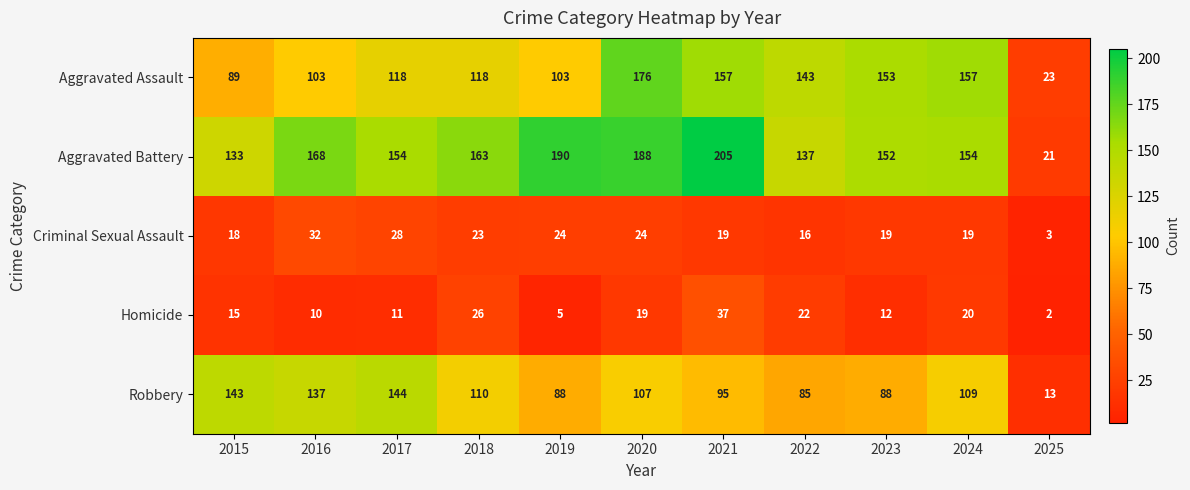

True or false: Criminal Sexual Assault has a value of 19 at 2023.

True